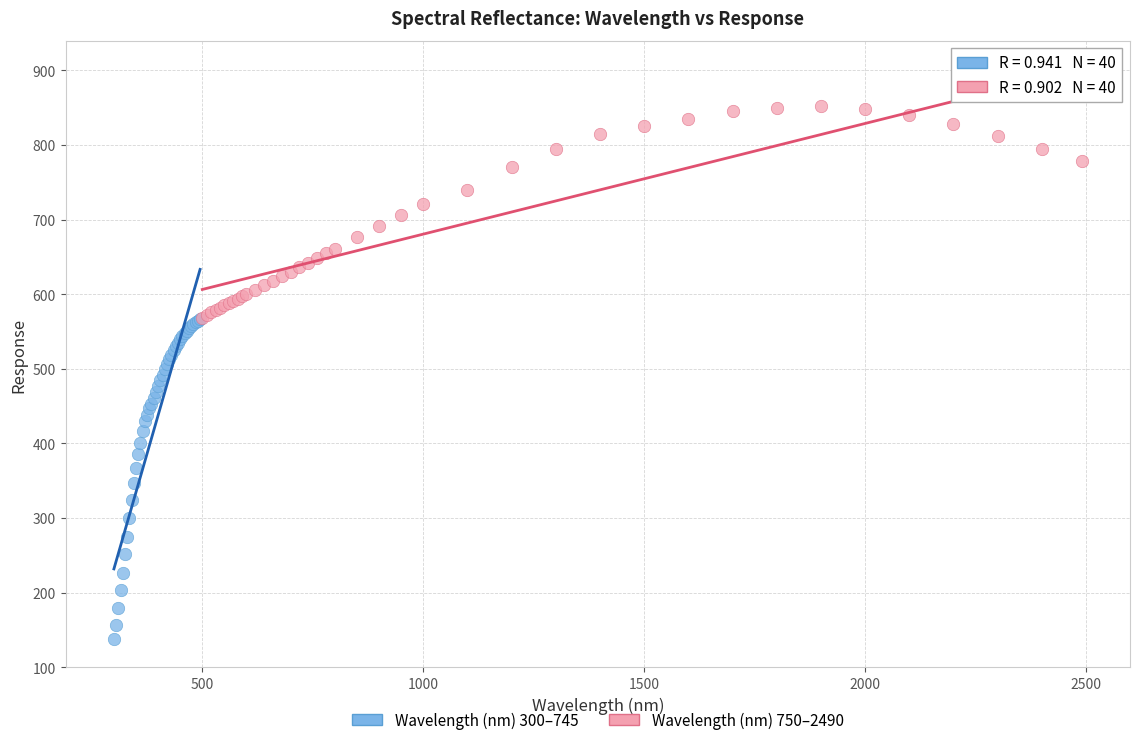

Which series reaches the maximum Y coordinate?

Wavelength (nm) 750–2490